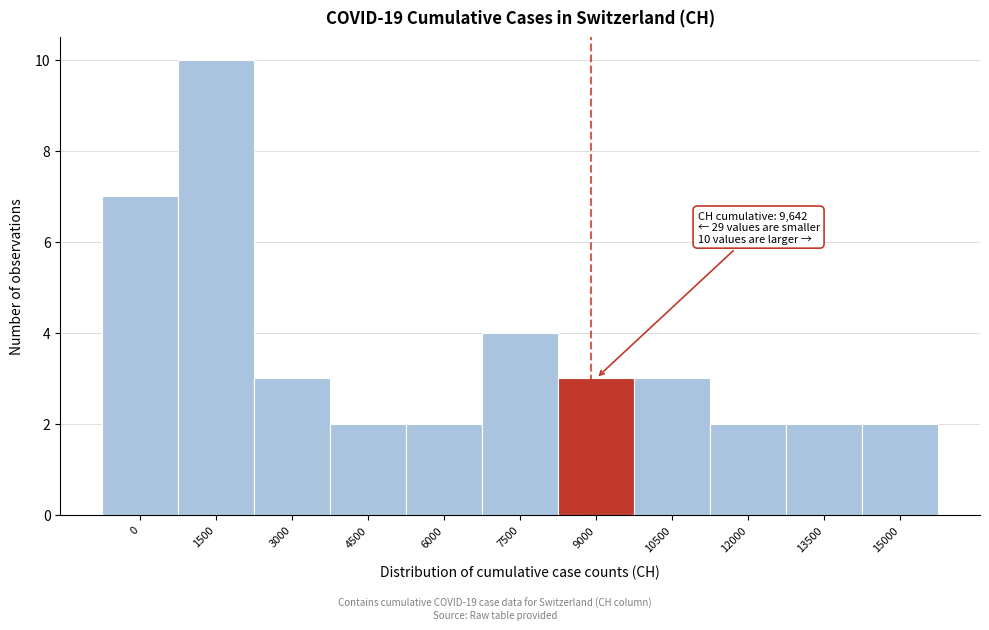

Reading left to right, transcribe all the data shown in this chart.

0=7	1500=10	3000=3	4500=2	6000=2	7500=4	9000=3	10500=3	12000=2	13500=2	15000=2